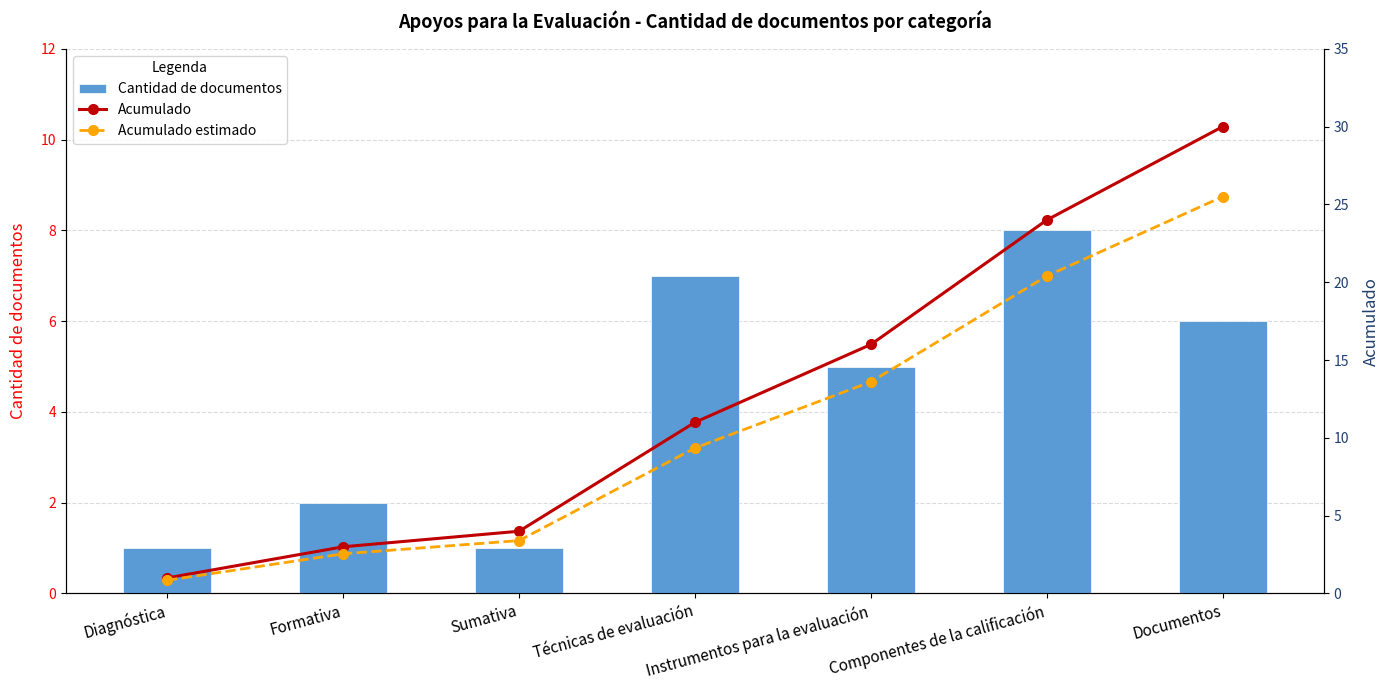

What is the label of the 3rd bar from the right?

Instrumentos para la evaluación